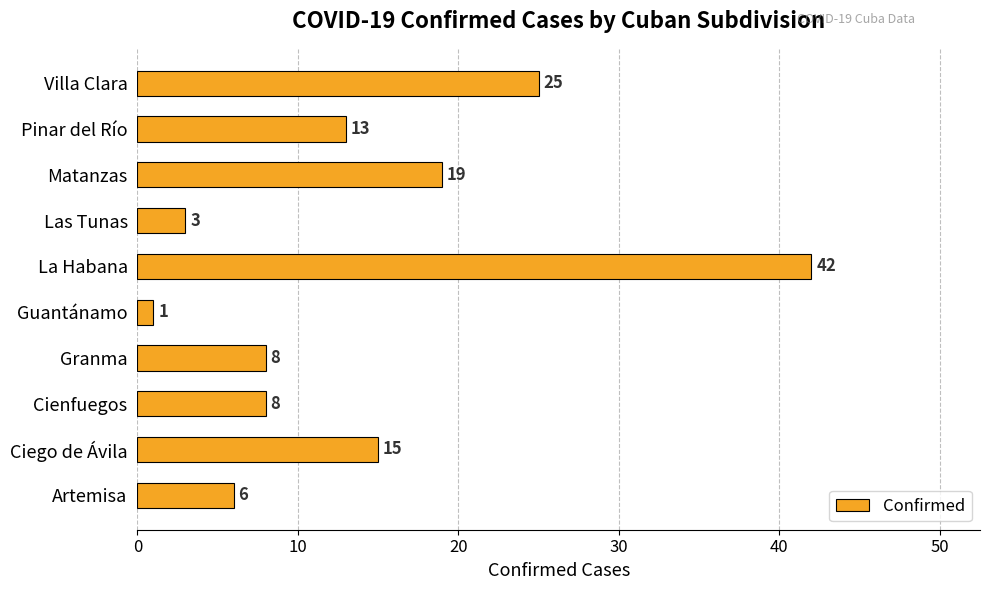

Which category has the highest value across all series?

La Habana